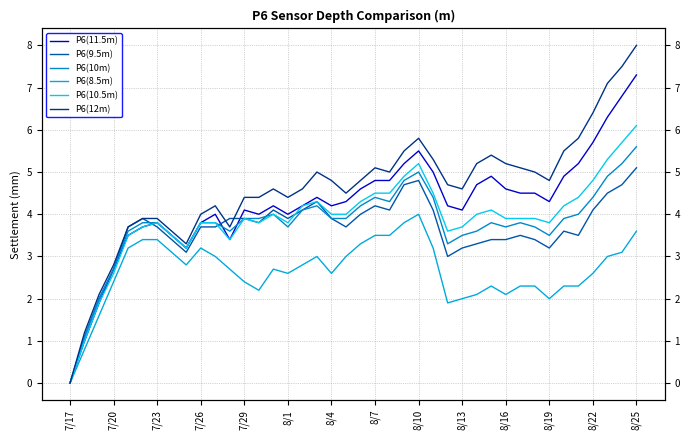

True or false: P6(10.5m) and P6(10m) cross at least once.

False